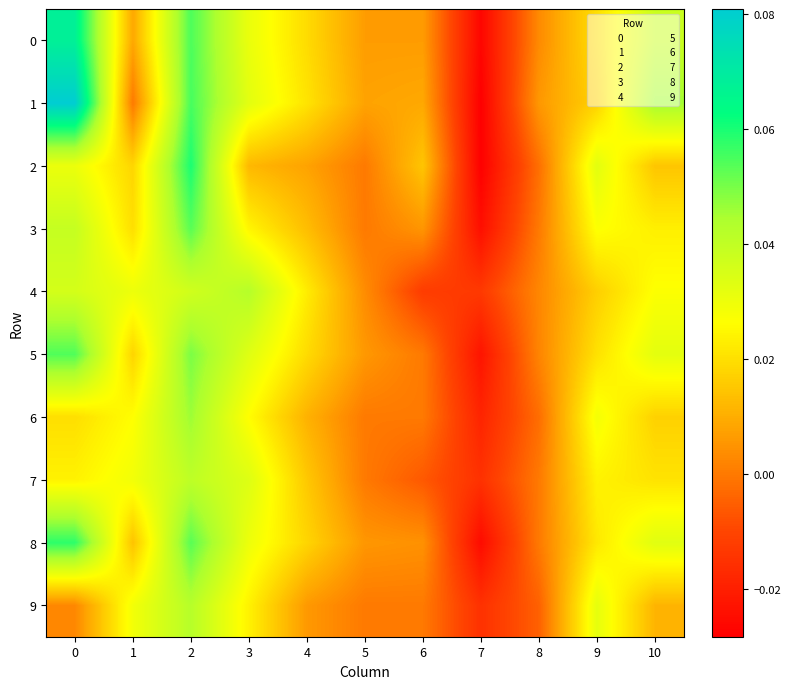

Reading right to left, what are all the values shown in this chart?

0: 10=0.0	9=0.0	8=0.0	7=-0.0	6=0.0	5=0.0	4=0.0	3=0.0	2=0.1	1=0.0	0=0.1
1: 10=0.0	9=0.0	8=0.0	7=-0.0	6=0.0	5=0.0	4=0.0	3=0.0	2=0.1	1=0.0	0=0.1
2: 10=0.0	9=0.0	8=-0.0	7=-0.0	6=0.0	5=0.0	4=0.0	3=0.0	2=0.1	1=0.0	0=0.0
3: 10=0.0	9=0.0	8=0.0	7=-0.0	6=0.0	5=0.0	4=0.0	3=0.0	2=0.1	1=0.0	0=0.0
4: 10=0.0	9=0.0	8=0.0	7=-0.0	6=-0.0	5=0.0	4=0.0	3=0.0	2=0.0	1=0.0	0=0.0
5: 10=0.0	9=0.0	8=0.0	7=-0.0	6=0.0	5=0.0	4=0.0	3=0.0	2=0.0	1=0.0	0=0.1
6: 10=0.0	9=0.0	8=-0.0	7=-0.0	6=0.0	5=0.0	4=0.0	3=0.0	2=0.0	1=0.0	0=0.0
7: 10=0.0	9=0.0	8=0.0	7=-0.0	6=-0.0	5=0.0	4=0.0	3=0.0	2=0.0	1=0.0	0=0.0
8: 10=0.0	9=0.0	8=0.0	7=-0.0	6=0.0	5=0.0	4=0.0	3=0.0	2=0.1	1=0.0	0=0.1
9: 10=0.0	9=0.0	8=-0.0	7=-0.0	6=0.0	5=0.0	4=0.0	3=0.0	2=0.0	1=0.0	0=0.0